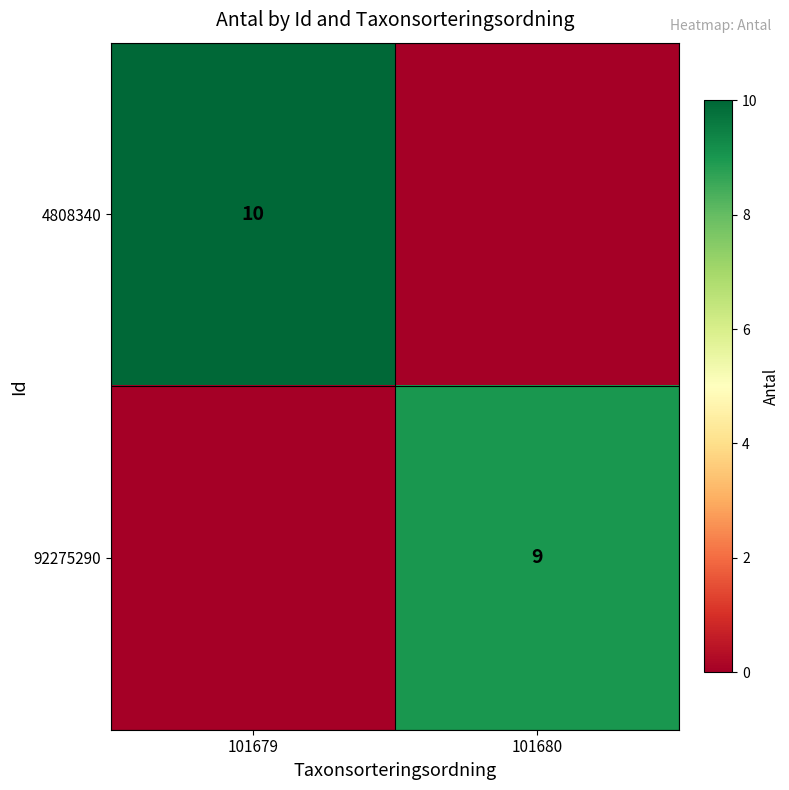

The 4808340 series shows 10 at 101679. True or false?

True